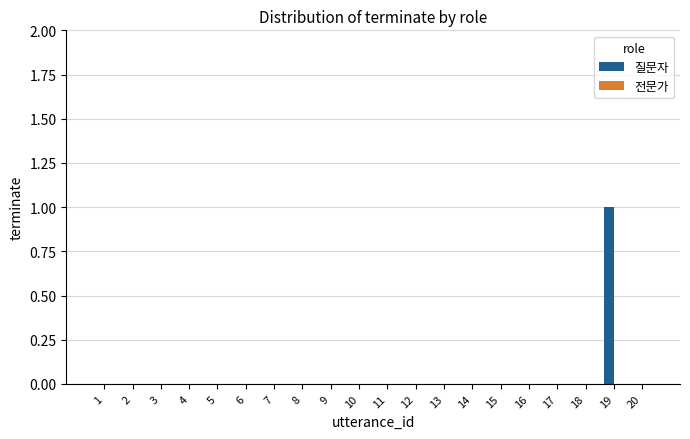

The value at 9 is 1. True or false?

False